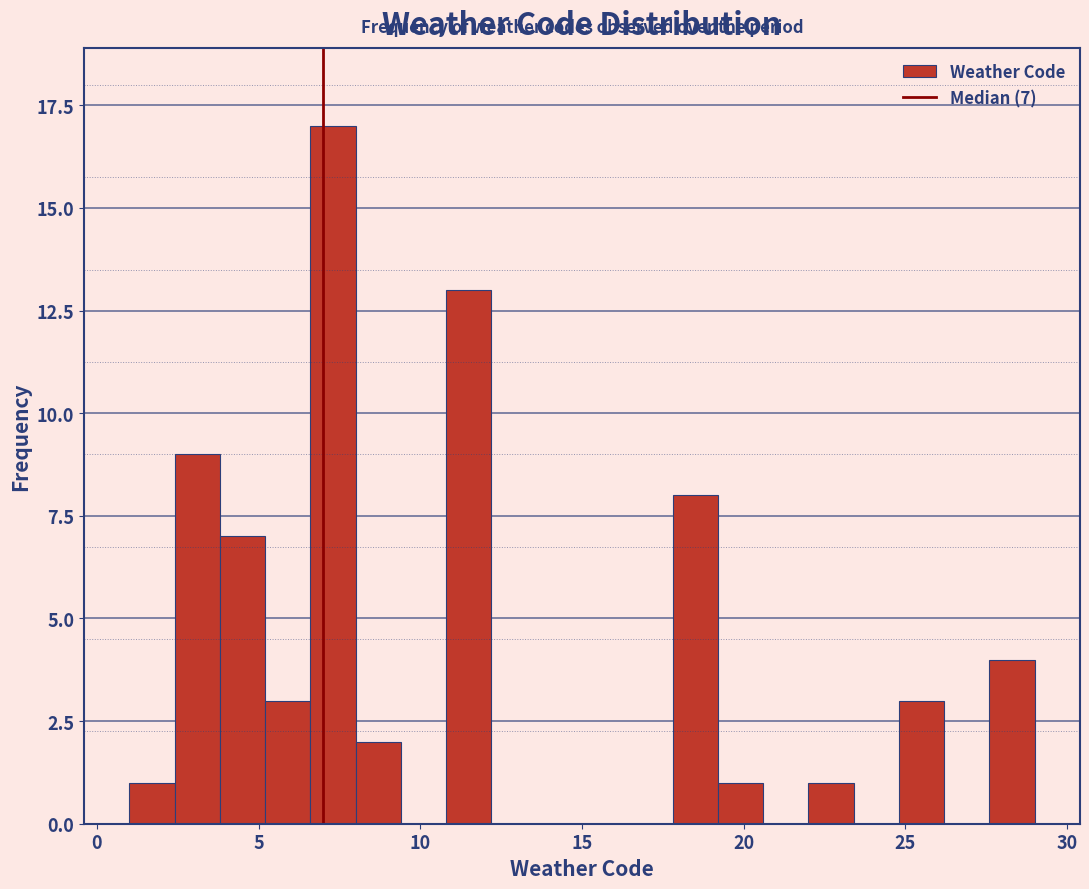

Read against the x-axis, roughly where is the centre of the tallest bar?

7.5